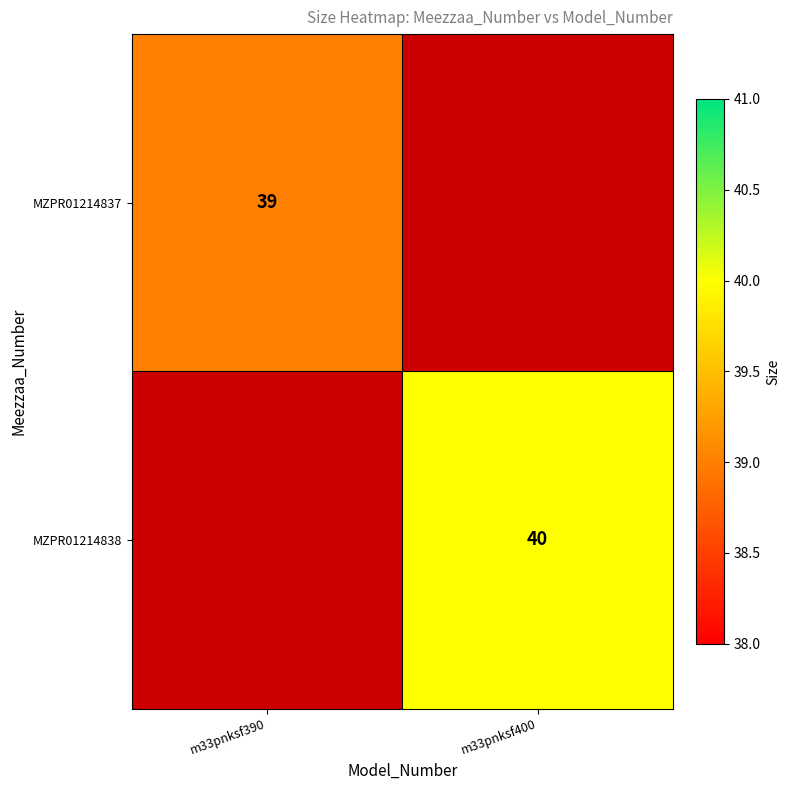

The MZPR01214837 series shows 10 at m33pnksf390. True or false?

False